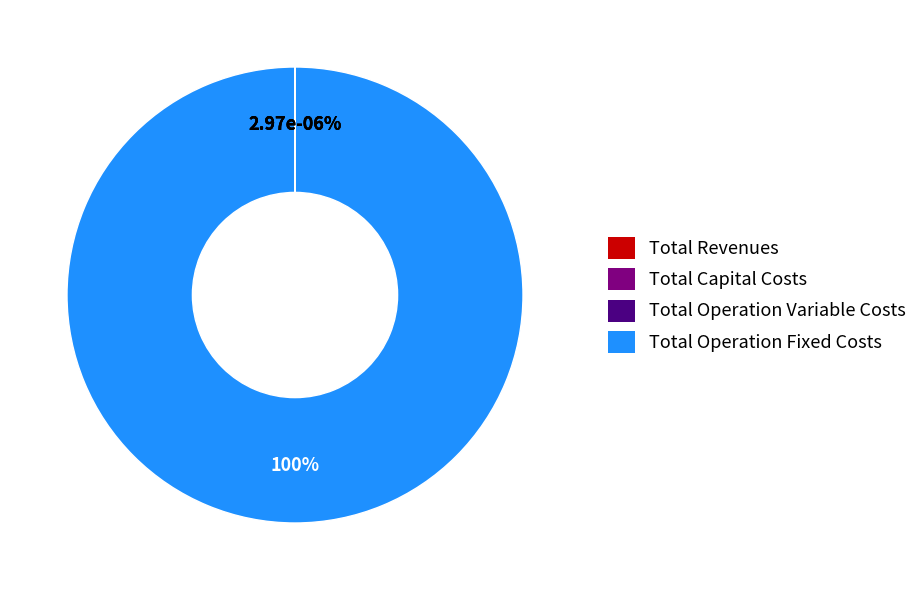

Which category has the biggest portion of the pie?

Total Operation Fixed Costs